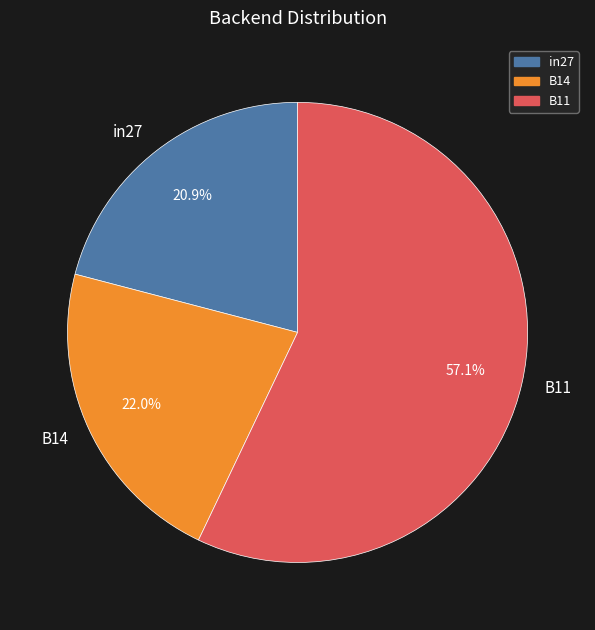

Between B14 and in27, which is larger?

B14